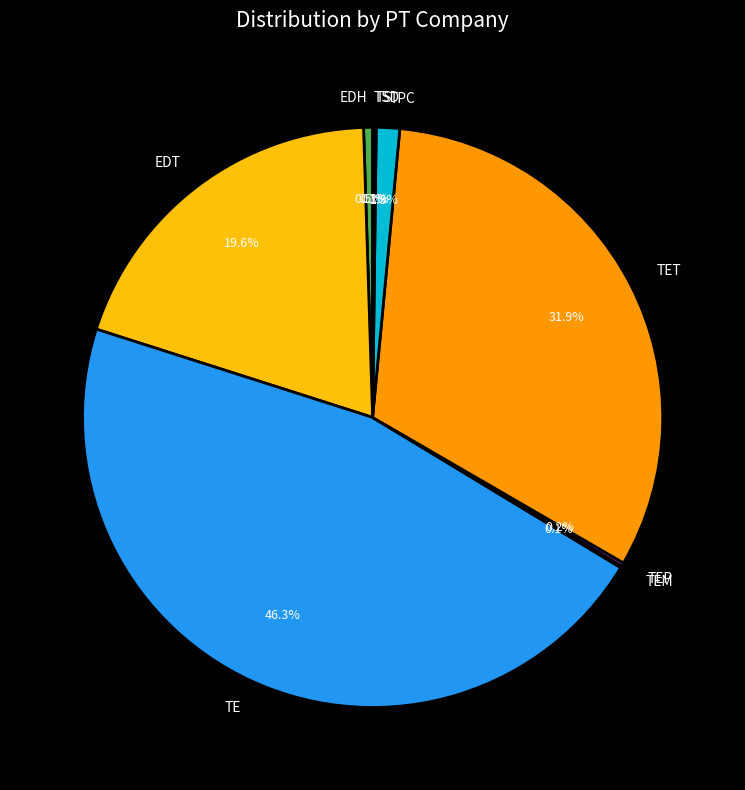

Which category has the biggest portion of the pie?

TE